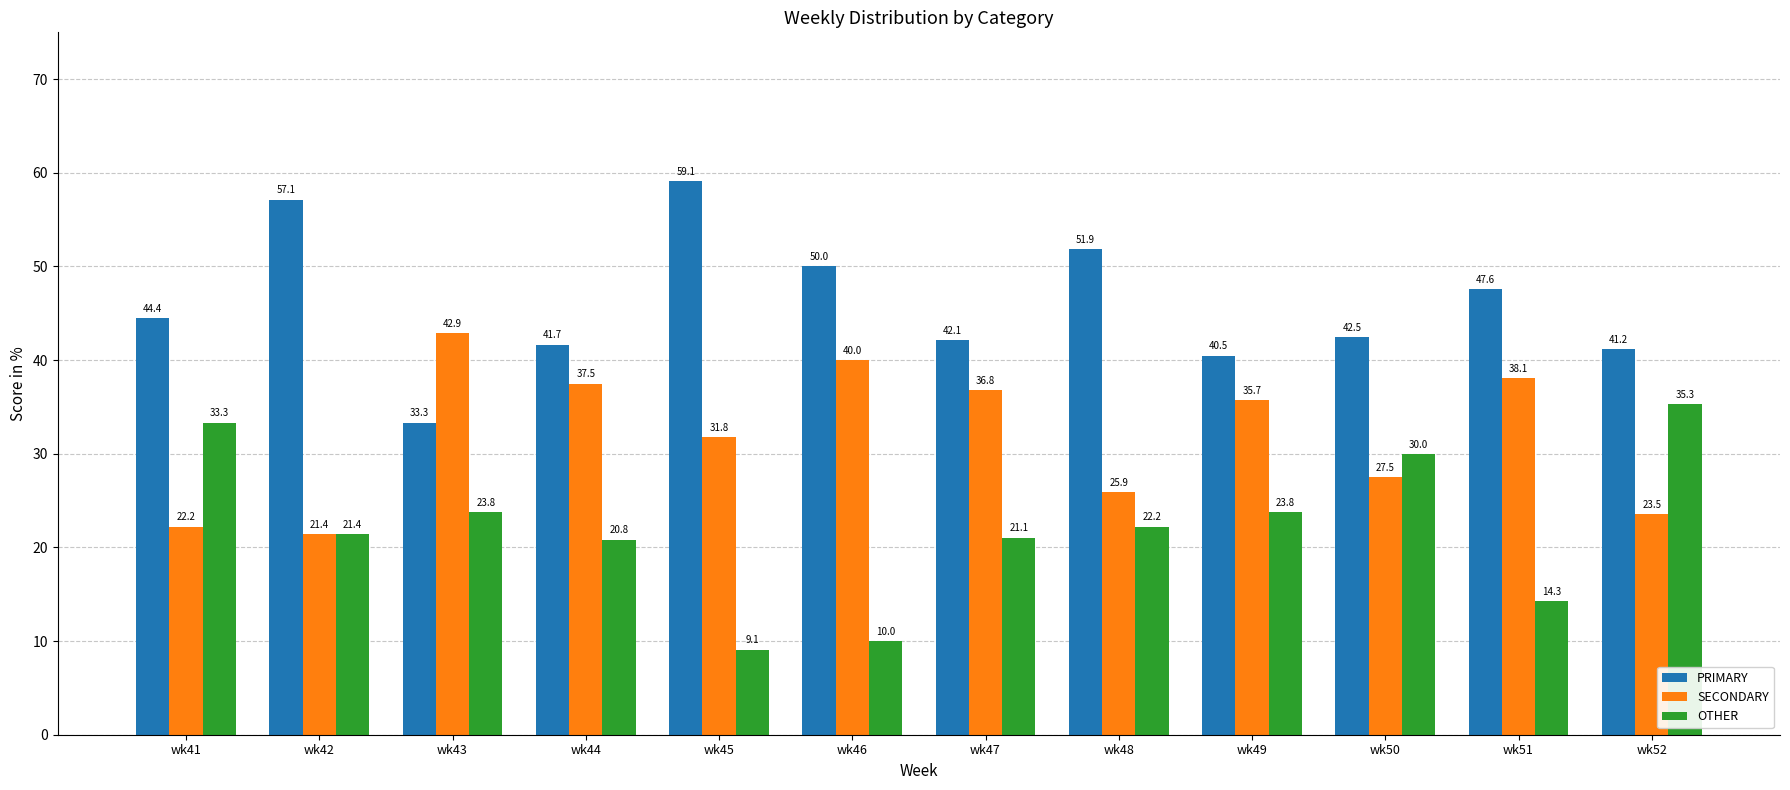

What is the value of the PRIMARY bar at the 4th from the left?

41.7